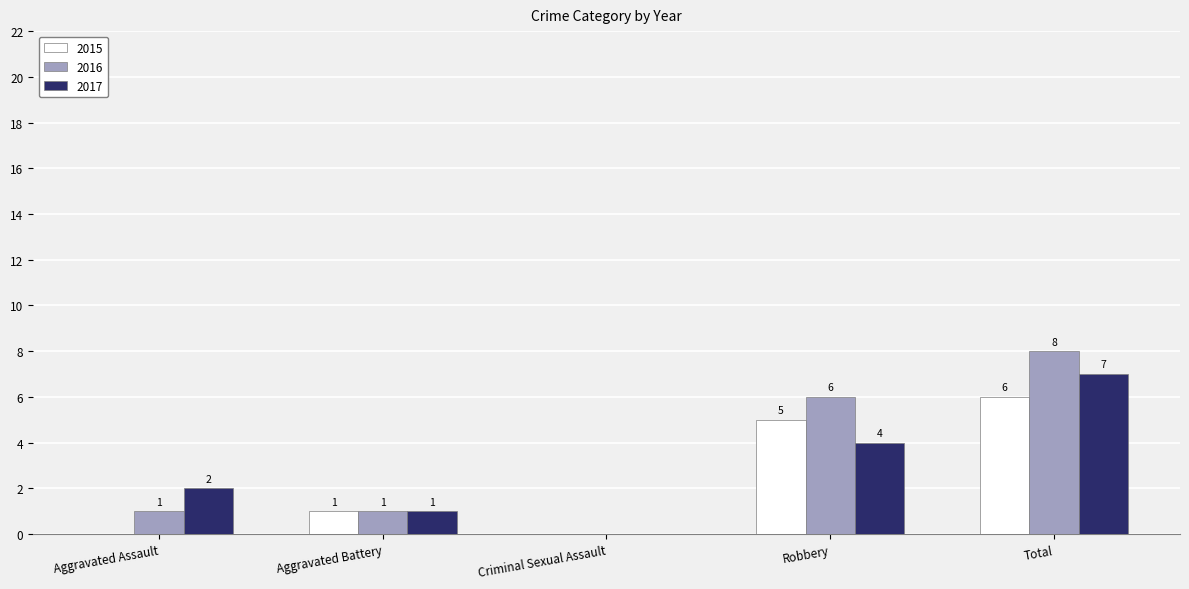

Reading left to right, extract all data points from this chart.

2015: Aggravated Assault=0	Aggravated Battery=1	Criminal Sexual Assault=0	Robbery=5	Total=6
2016: Aggravated Assault=1	Aggravated Battery=1	Criminal Sexual Assault=0	Robbery=6	Total=8
2017: Aggravated Assault=2	Aggravated Battery=1	Criminal Sexual Assault=0	Robbery=4	Total=7